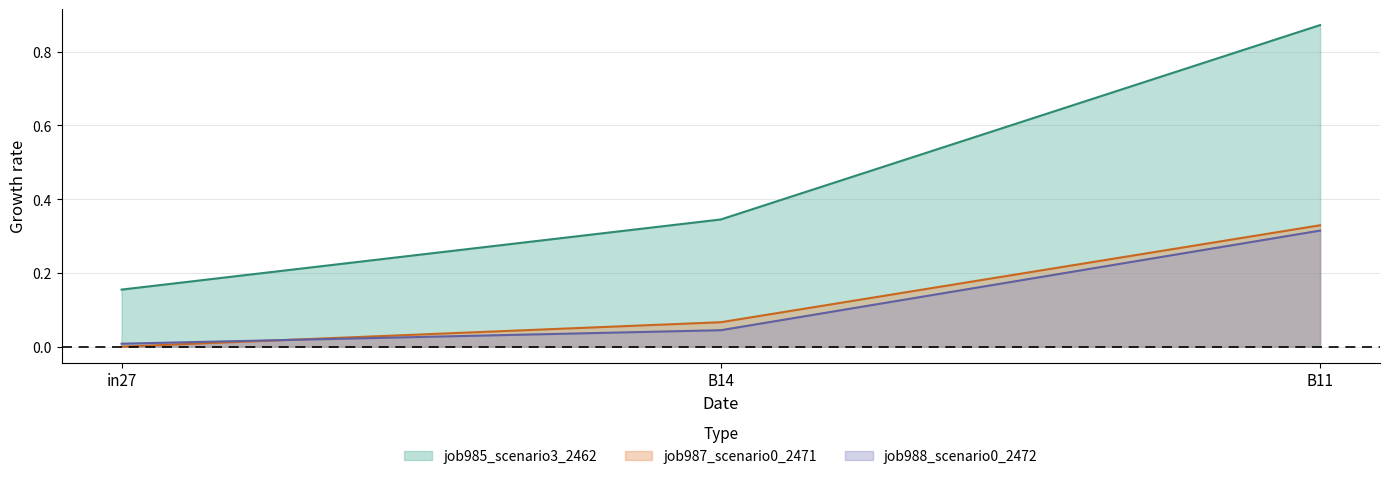

How many data points in job987_scenario0_2471 are above 0?

2